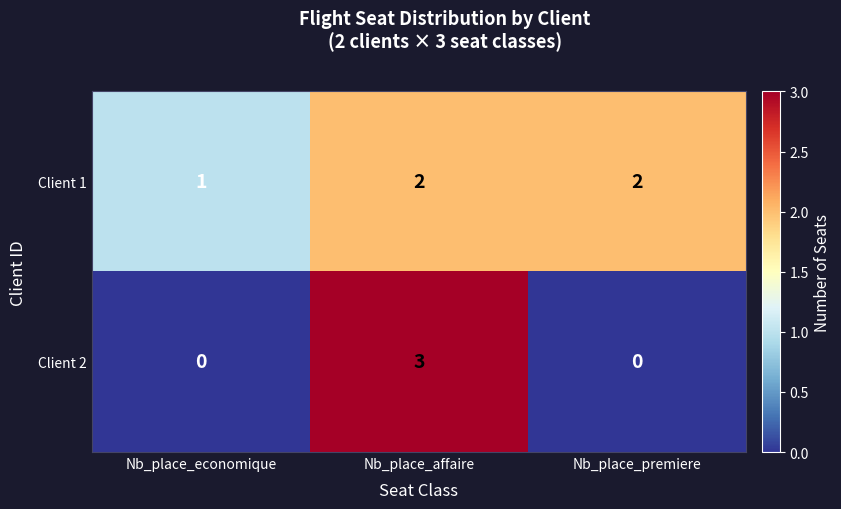

What is the maximum value shown in the chart?

3